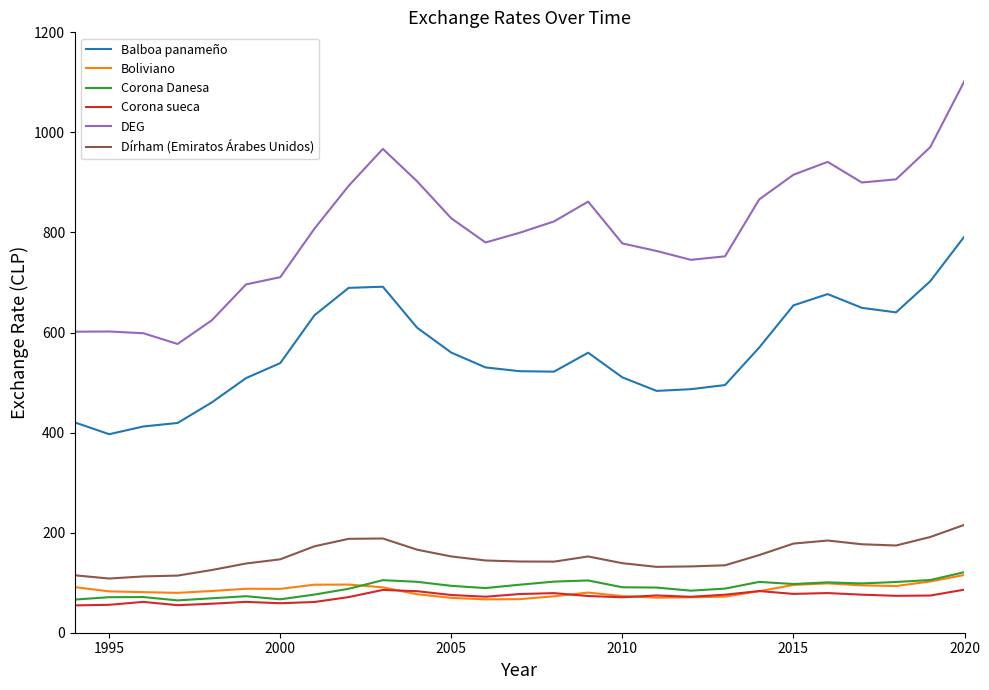

How many series are shown in this chart?

6